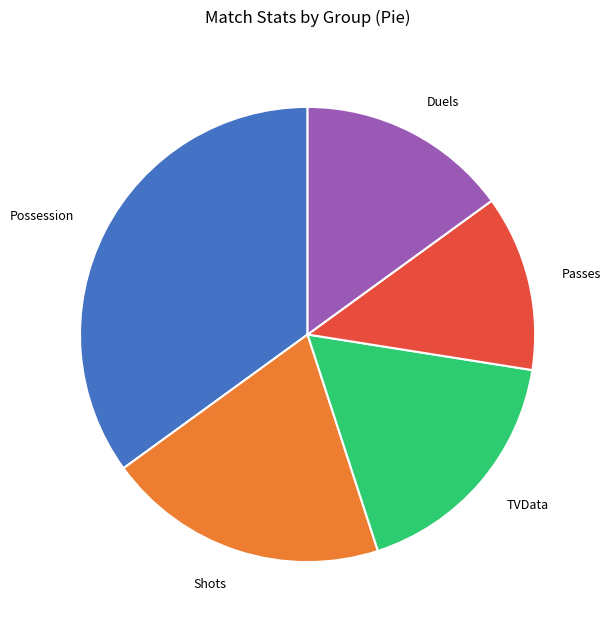

How many segments does this pie chart have?

5